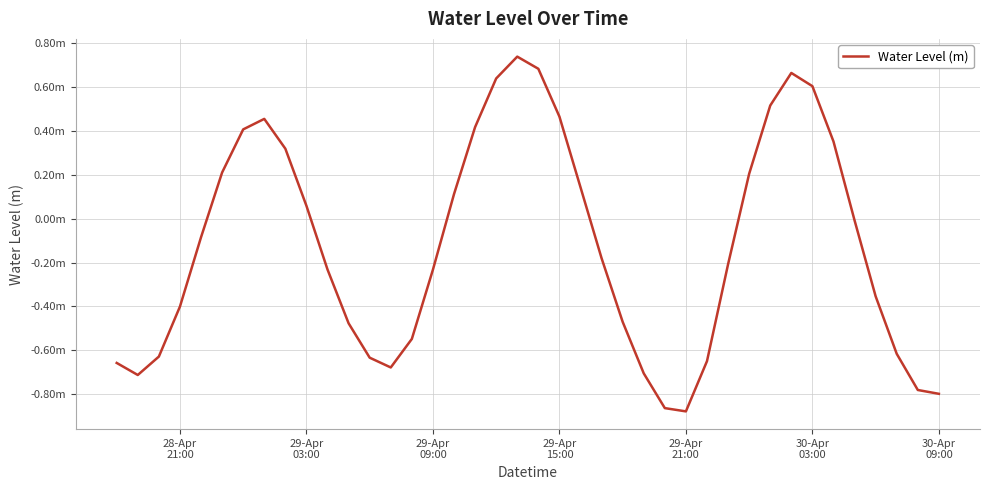

Does the chart display data point markers on the line(s)?

No